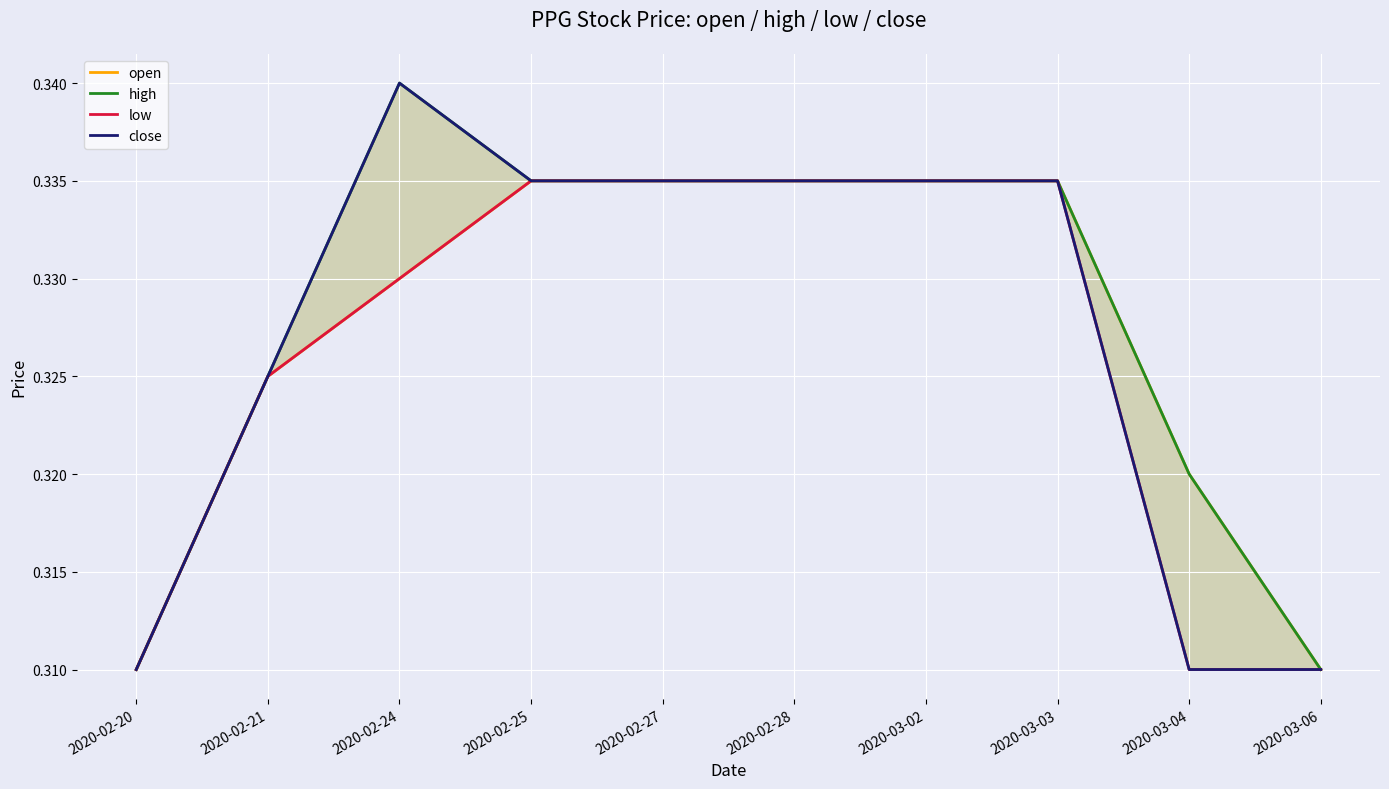

What position from the left is 2020-02-20?

1